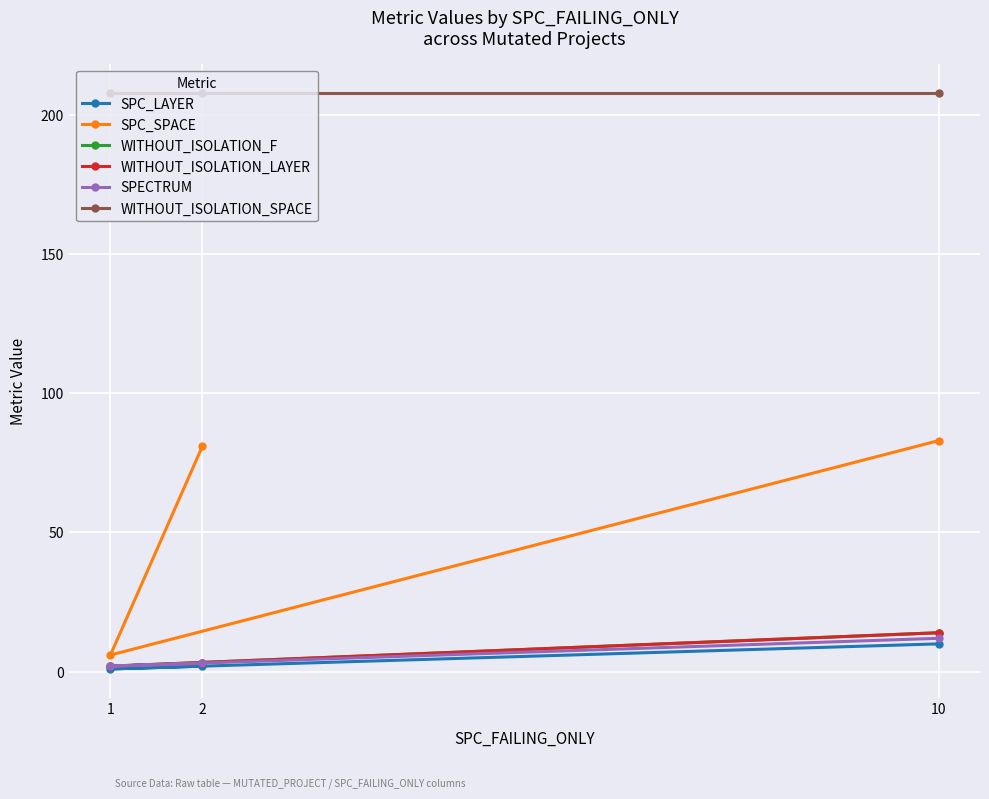

What is the minimum value shown in the chart?

1